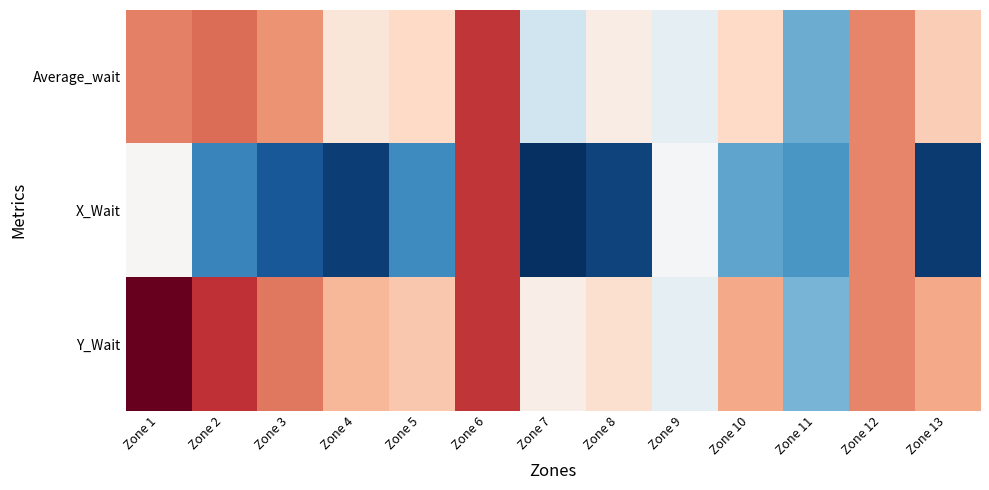

Rank the series by their maximum value, from lowest to highest.

Average_wait, X_Wait, Y_Wait